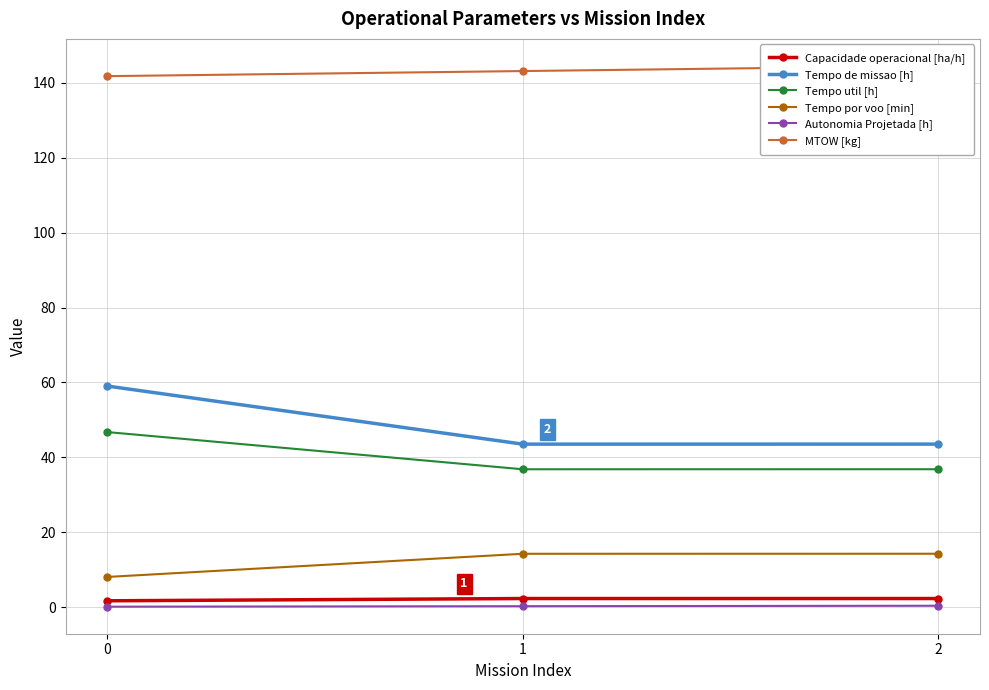

What is the average value of the Tempo util [h] series?

40.1